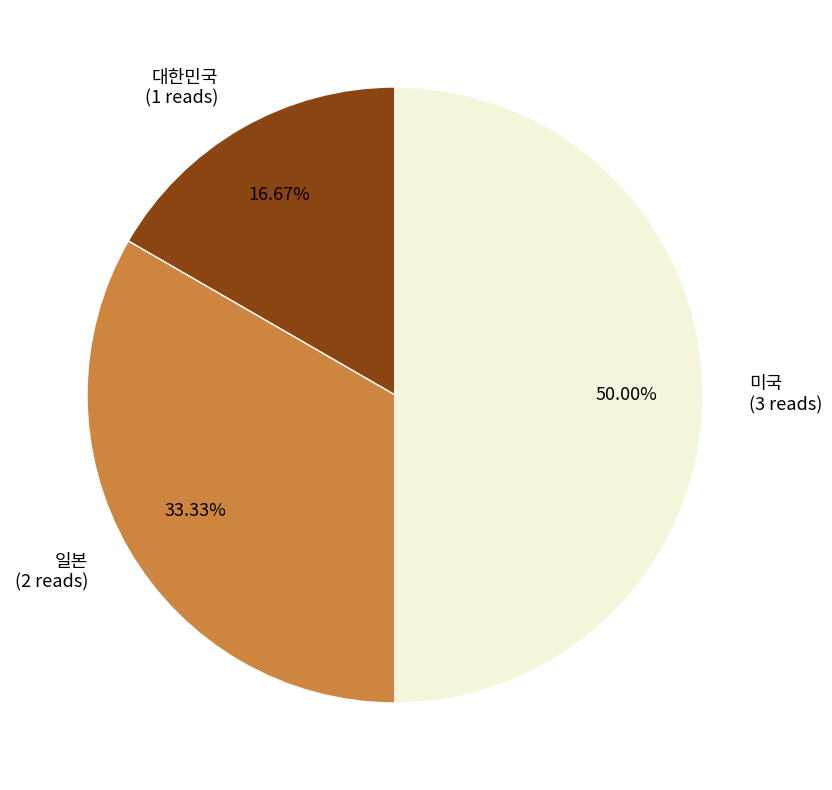

How many slices are in this pie chart?

3